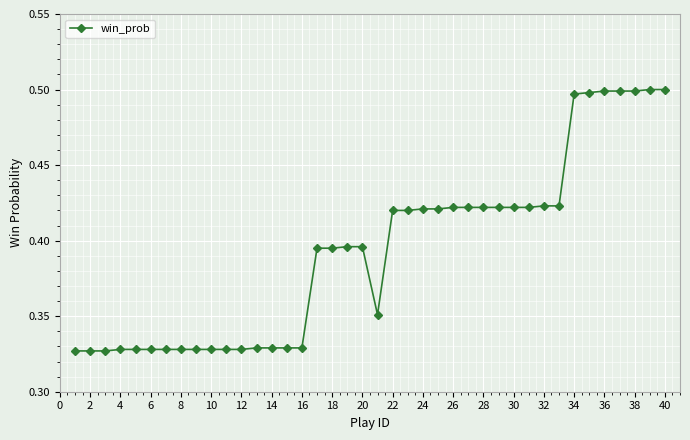

How many values are between 0 and 1?

40